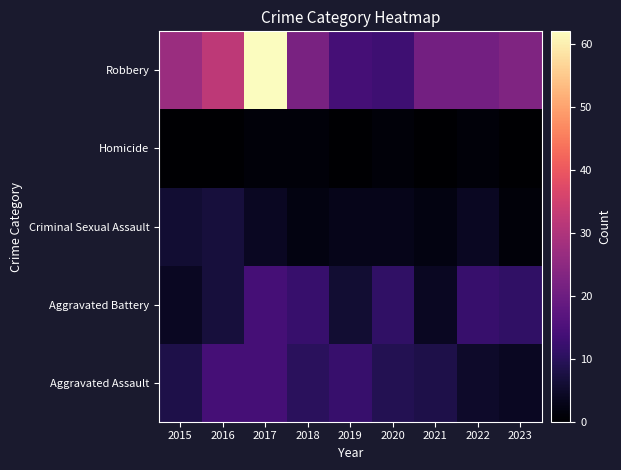

Rank the series at 2019 from lowest to highest value.

Homicide, Criminal Sexual Assault, Aggravated Battery, Aggravated Assault, Robbery